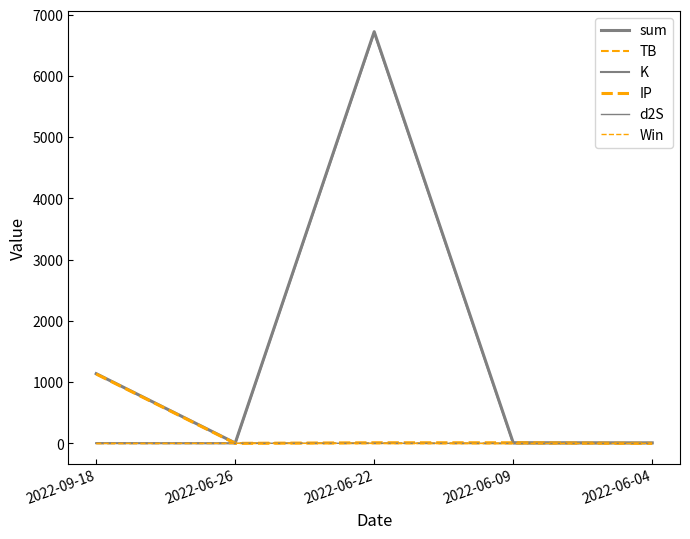

Does the chart have visible grid lines?

No